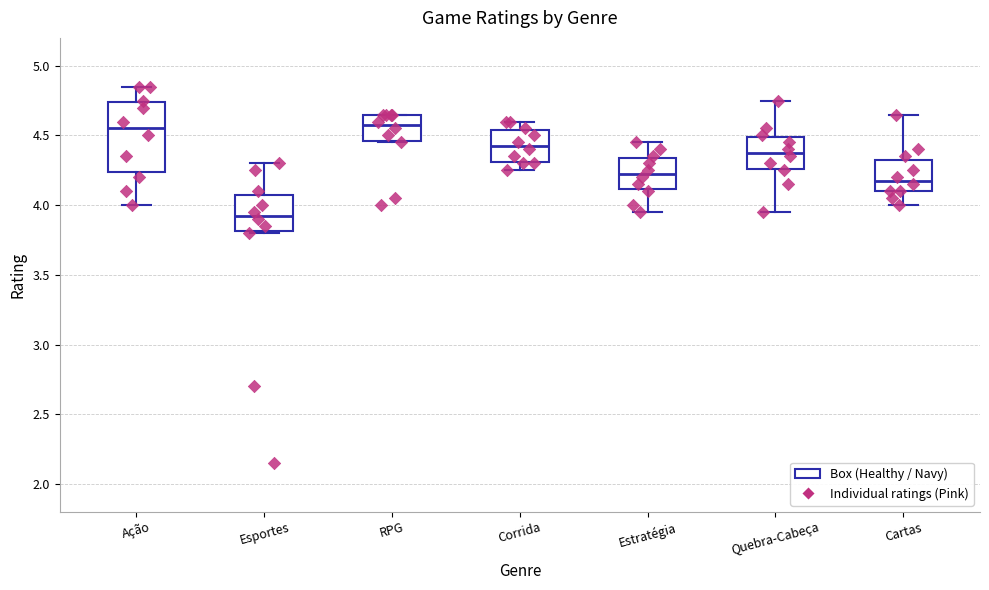

Which box's median line is the lowest?

Esportes